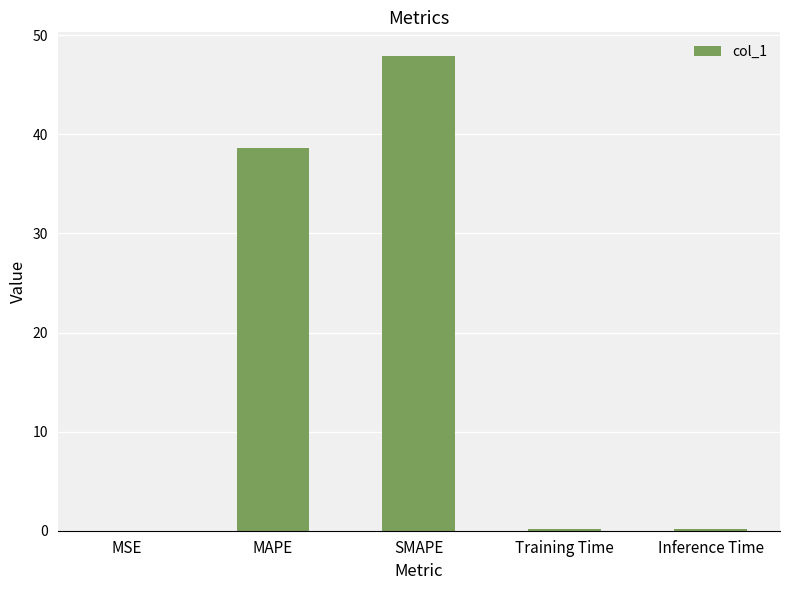

What is the sum of the values at Inference Time and Training Time?

0.4